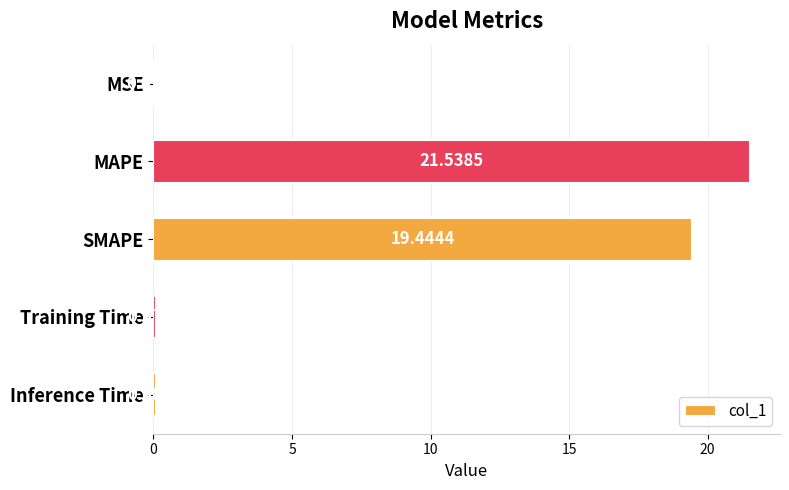

At which label is the value closest to 10?

SMAPE